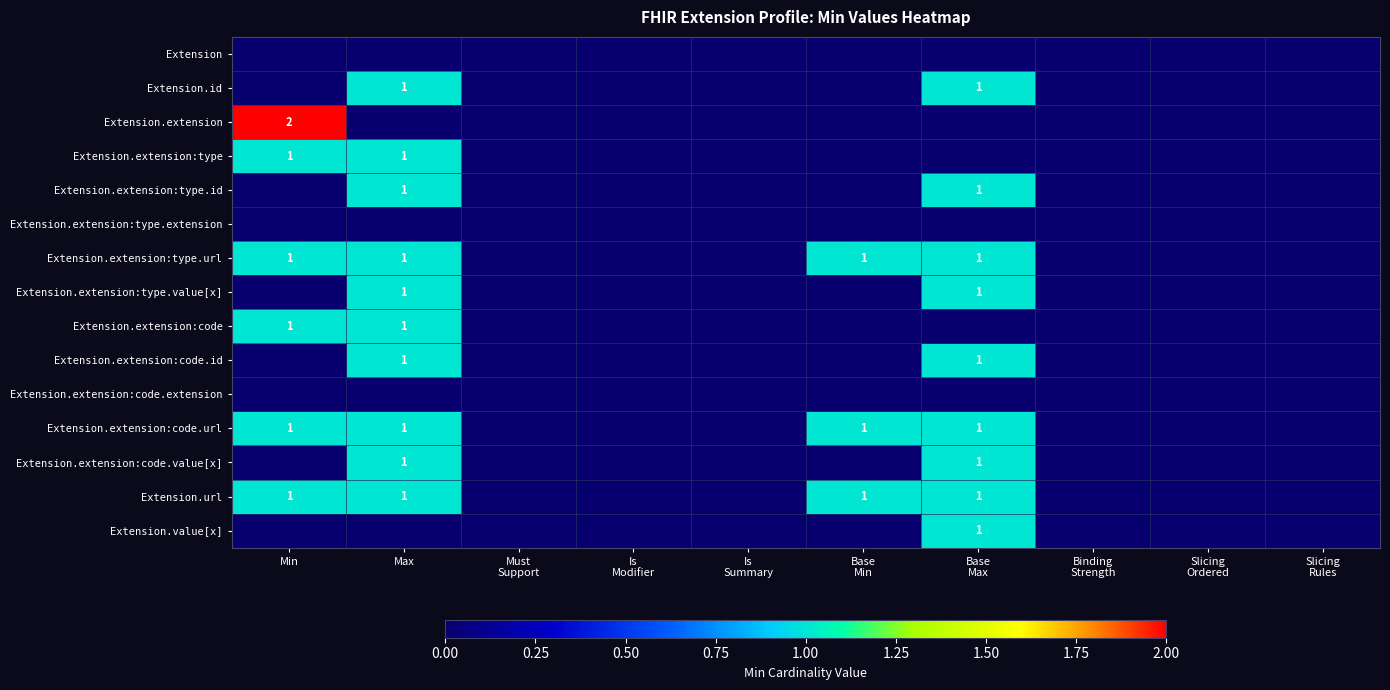

True or false: Extension.id has a value of 2 at Max.

False